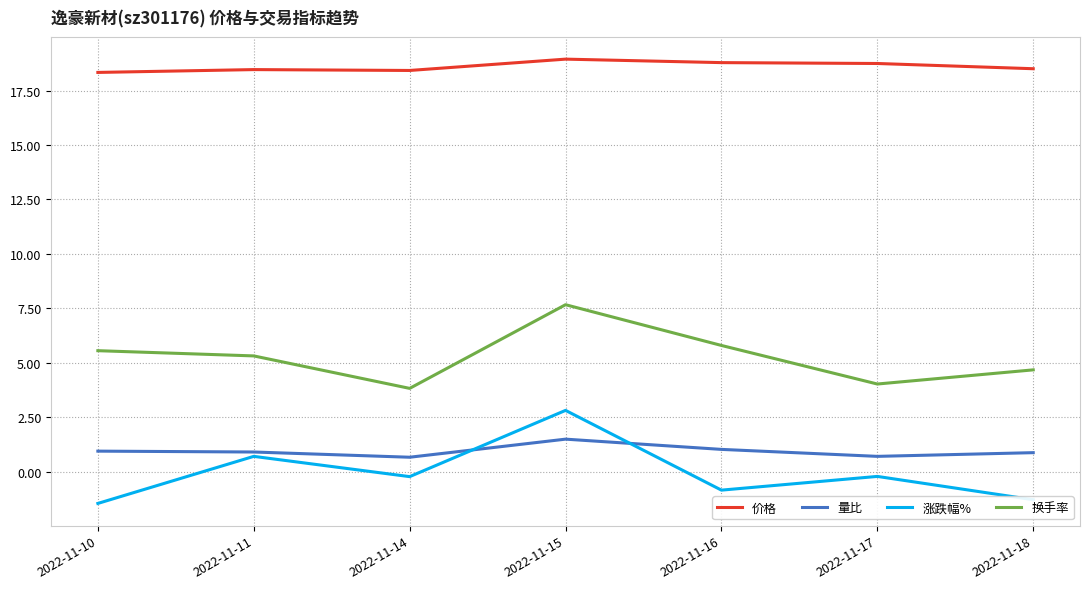

What is the minimum value shown in the chart?

-1.4